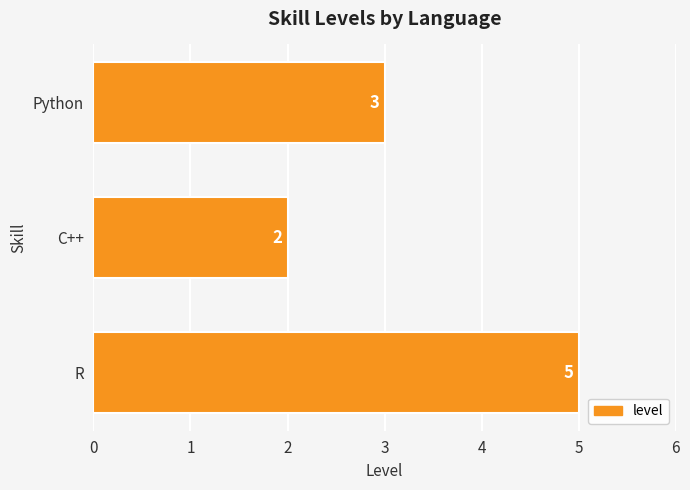

List the labels in order of value, largest first.

R, Python, C++